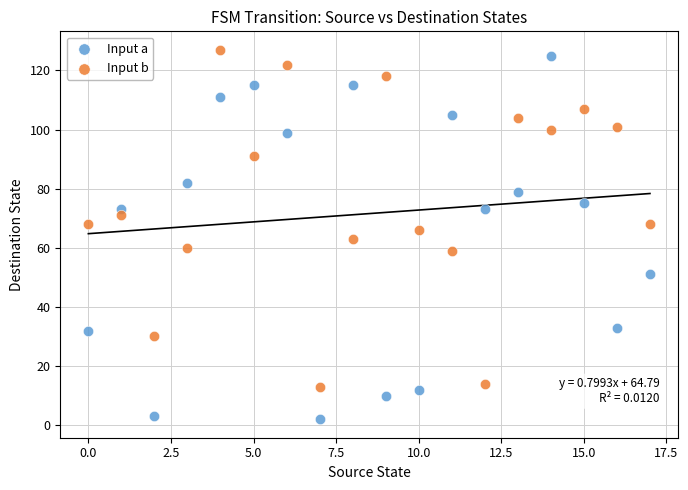

Which series reaches the minimum Y coordinate?

Input a